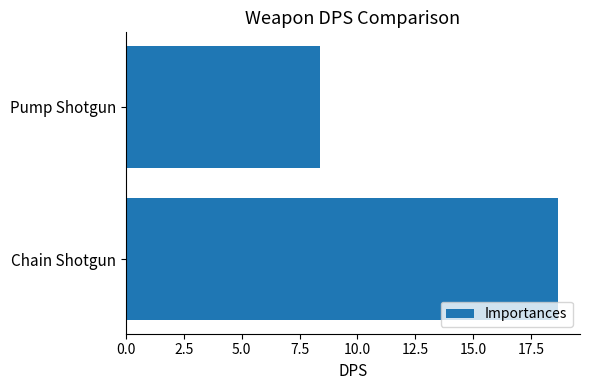

What is the value of the 2nd bar from the top?

18.7